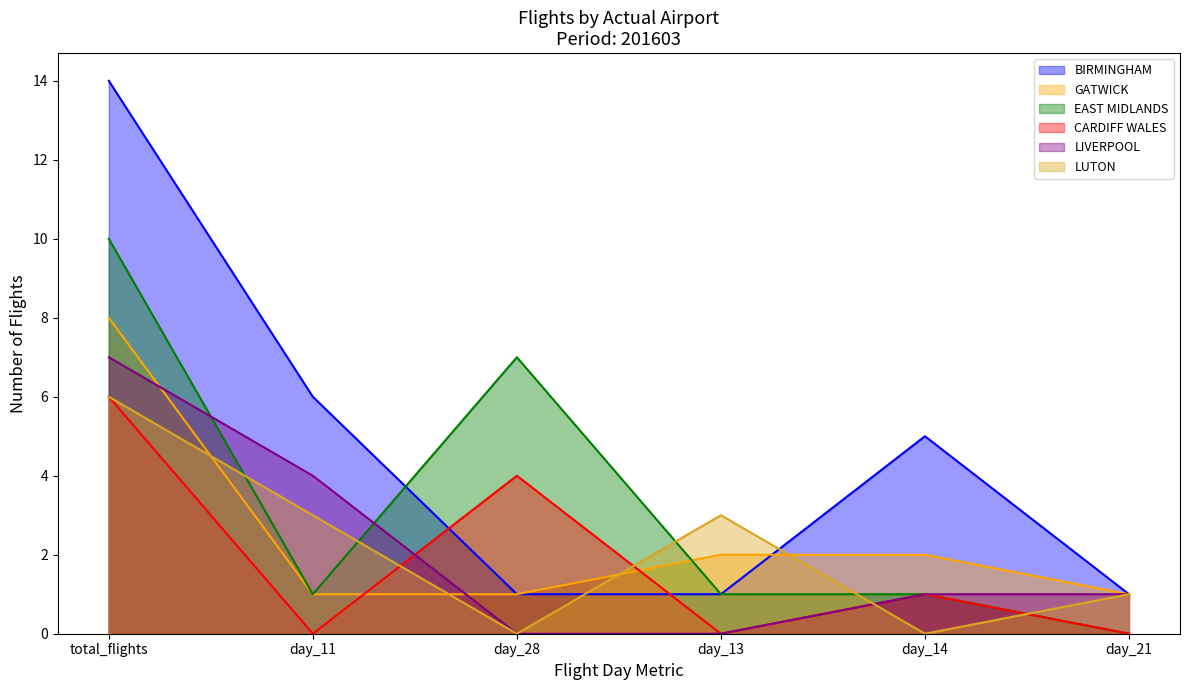

The value of CARDIFF WALES at day_13 is 0. True or false?

True